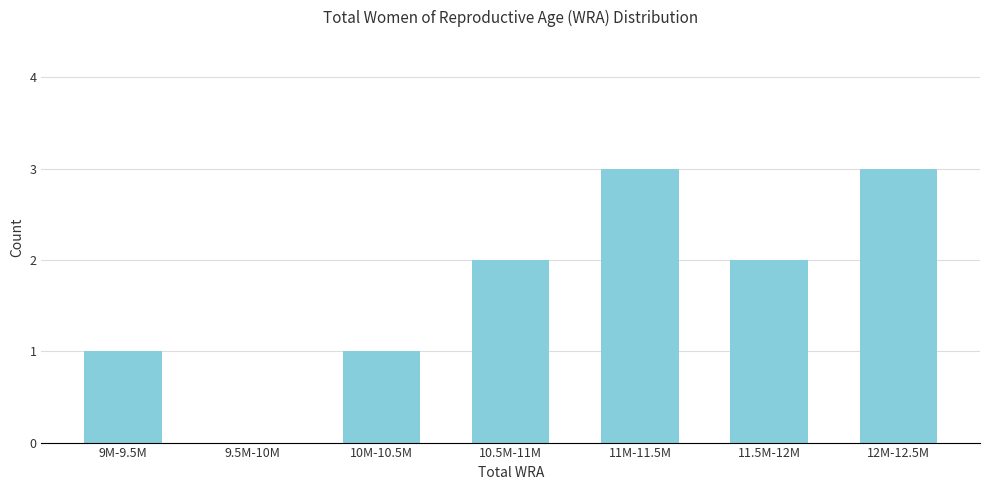

Reading left to right, transcribe all the data shown in this chart.

9M-9.5M=1	9.5M-10M=0	10M-10.5M=1	10.5M-11M=2	11M-11.5M=3	11.5M-12M=2	12M-12.5M=3